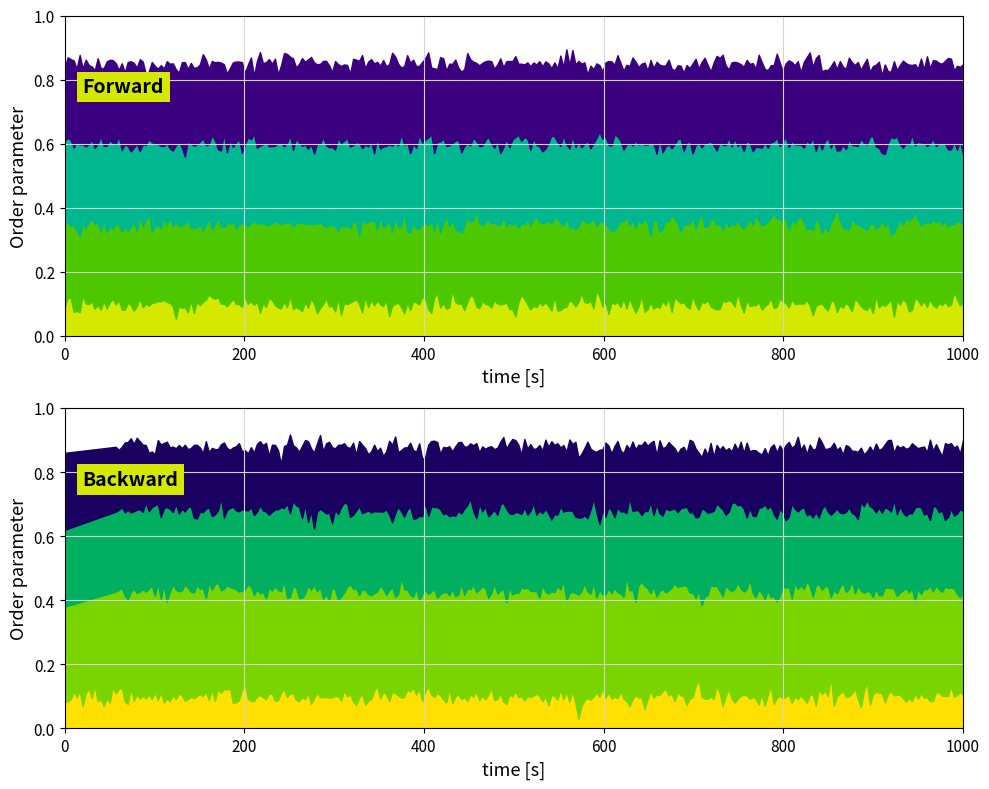

True or false: Consumers and Prosumers cross at least once.

False